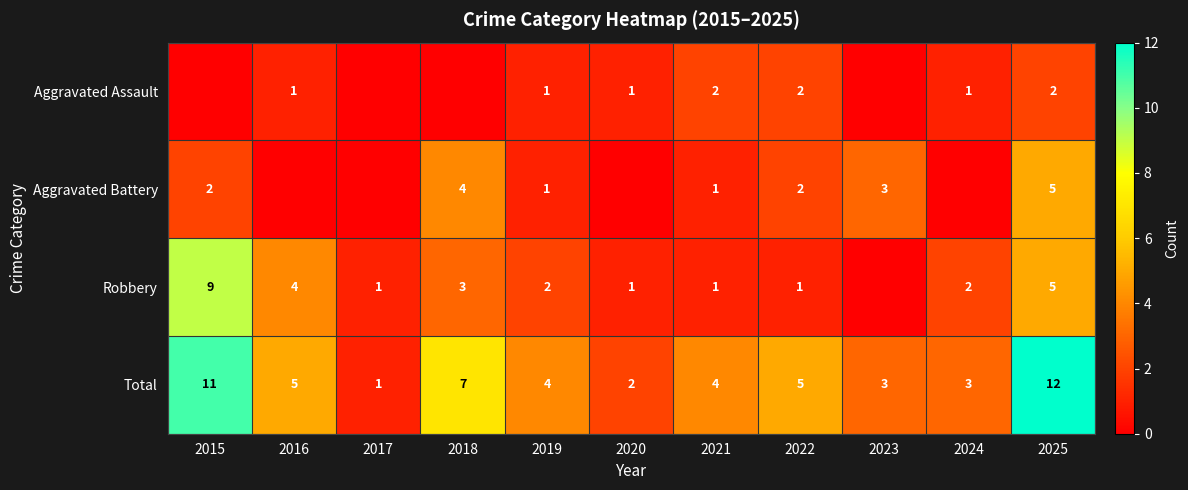

What is the sum of the Robbery values at 2024 and 2016?

6